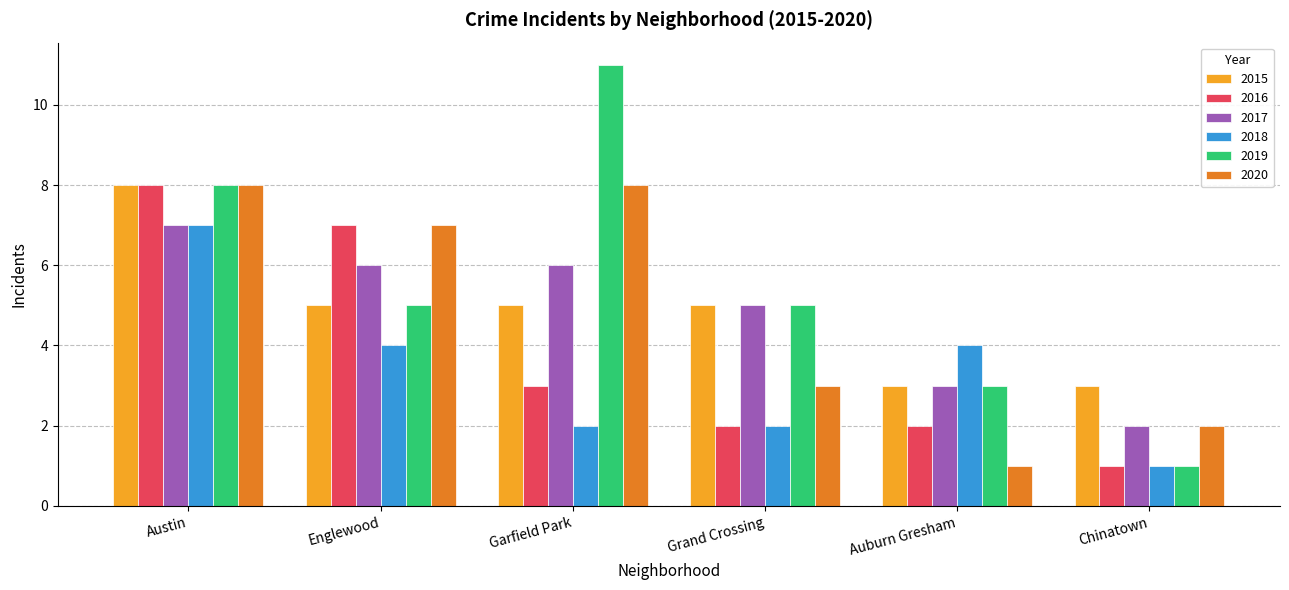

Is the value of 2020 at Austin greater than the value of 2016 at Chinatown?

Yes